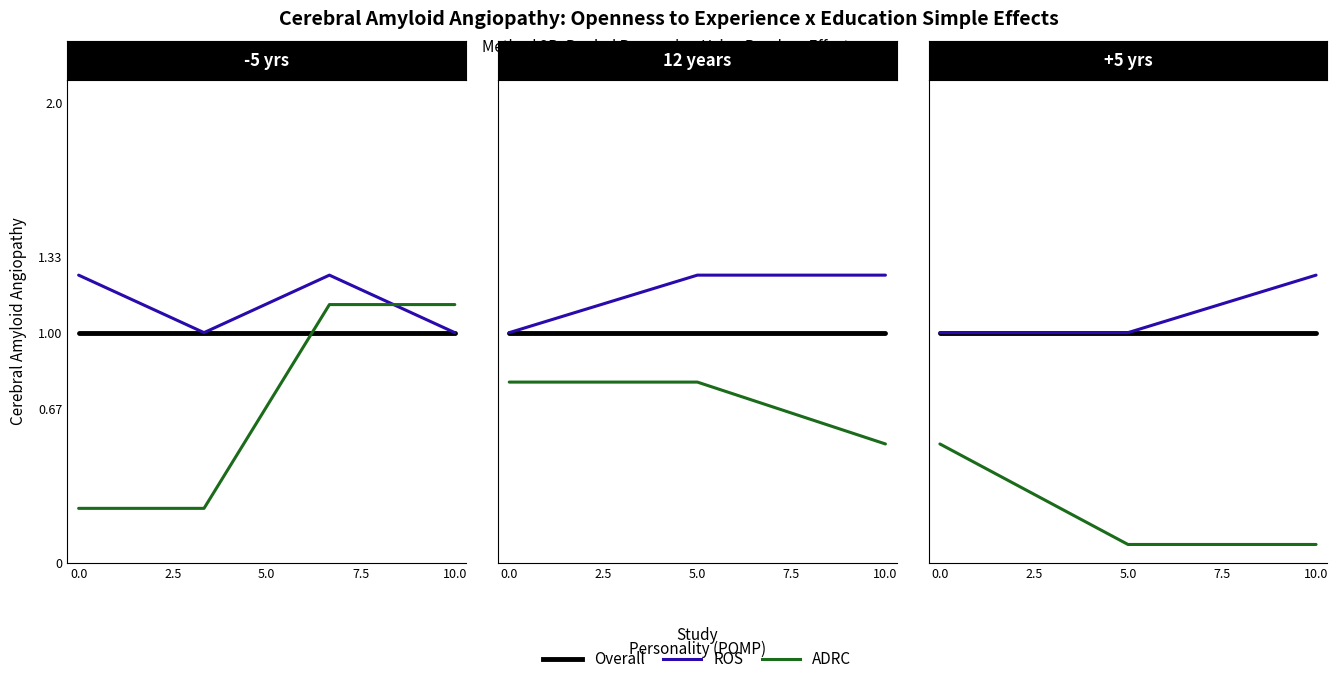

What is the spread (max minus min) of values at 2.5?

0.9